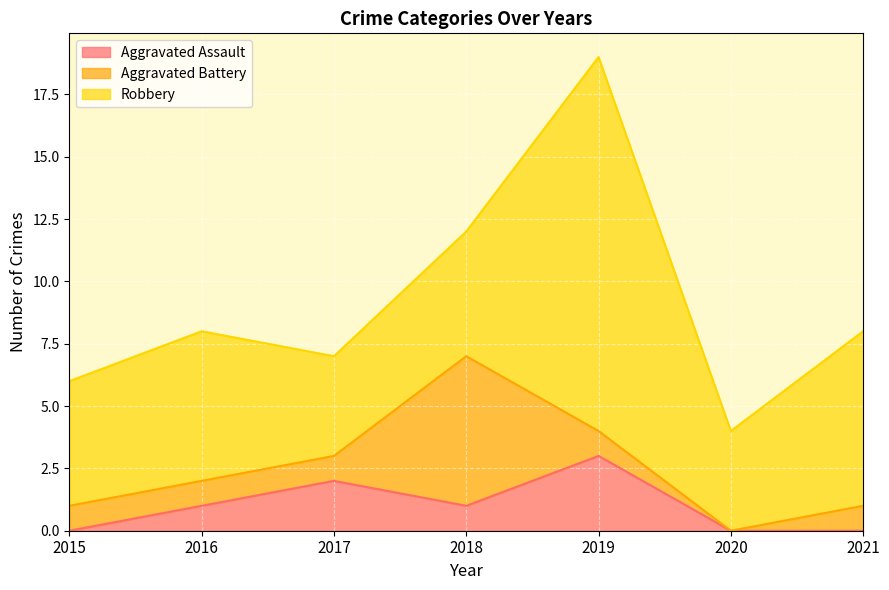

The value of Aggravated Assault at 2015 is -1. True or false?

False